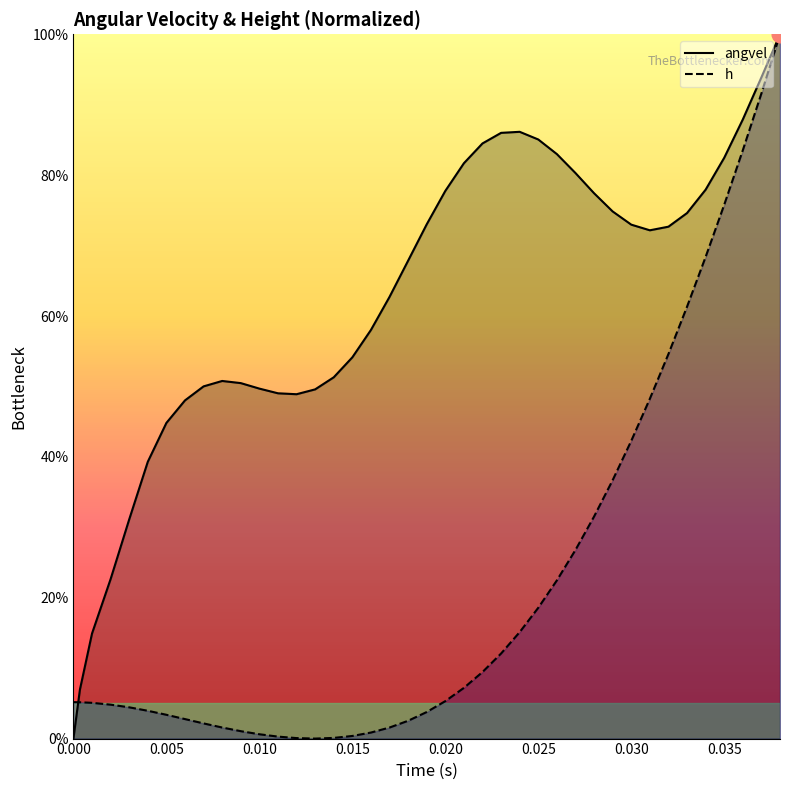

What are all the series names shown in the legend?

angvel, h